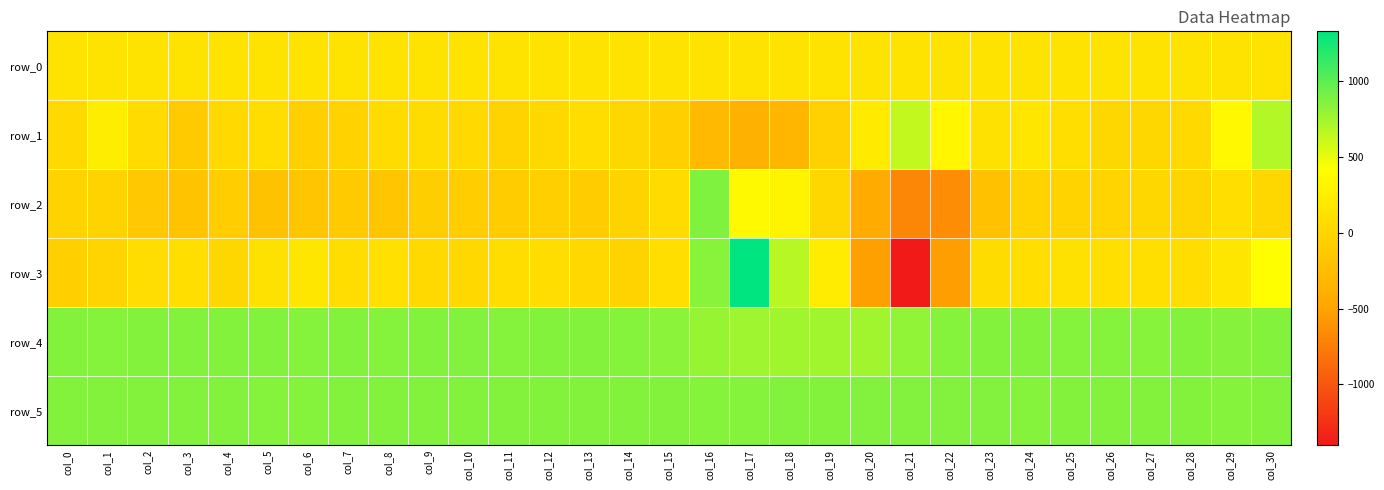

What is the difference between the row_5 values at col_15 and col_13?

2.0